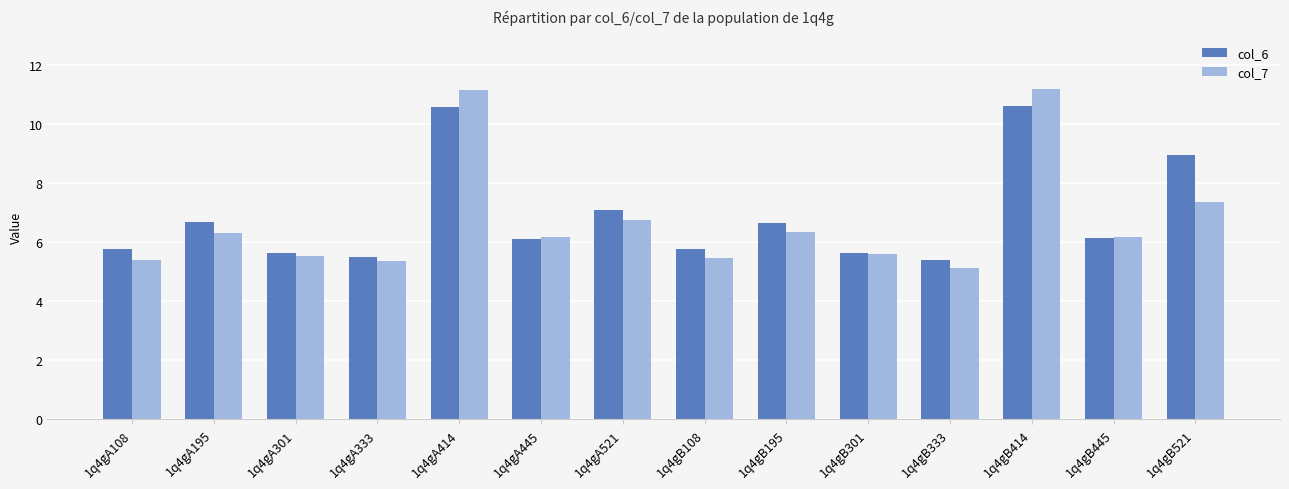

What is the maximum value for col_6?

10.6